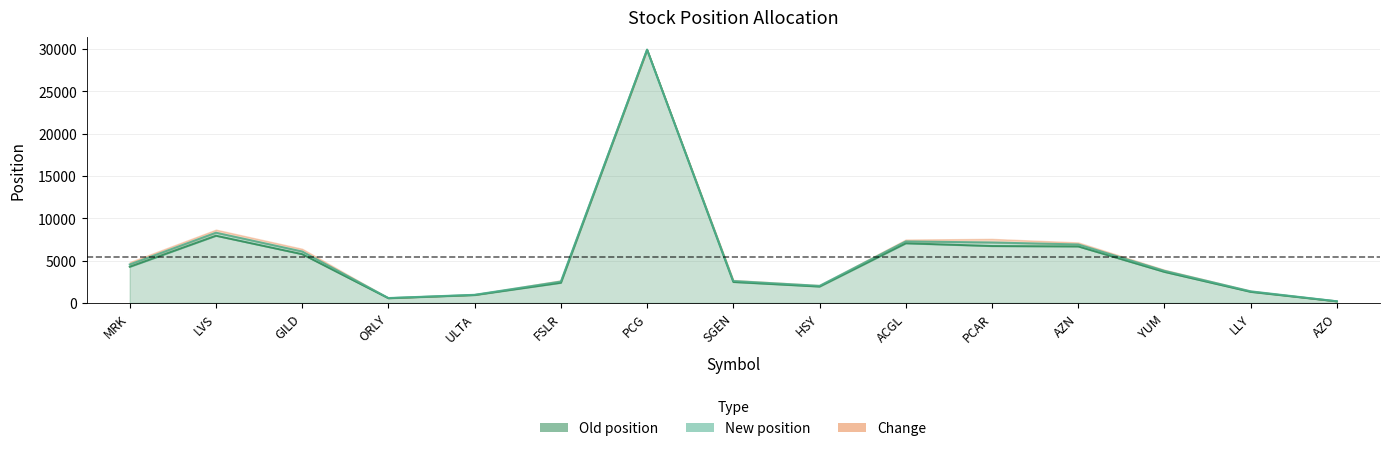

Which series has the largest total across all categories?

New position